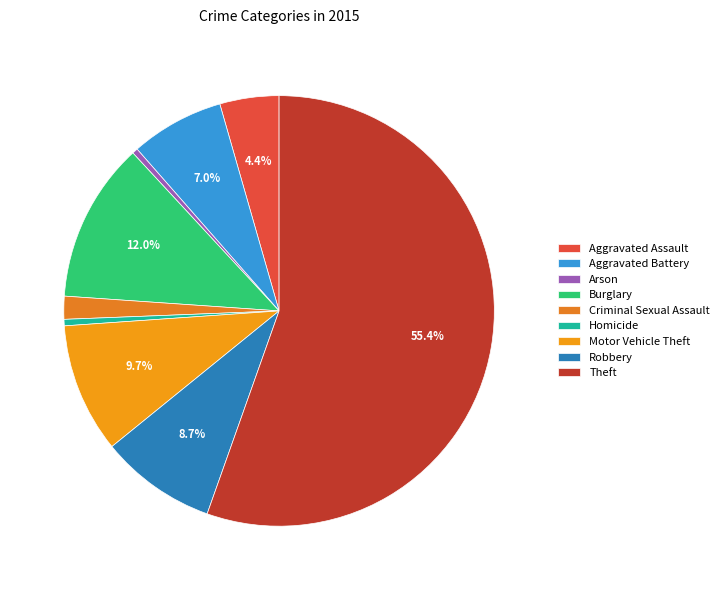

Does Theft account for over 50% of the chart?

Yes